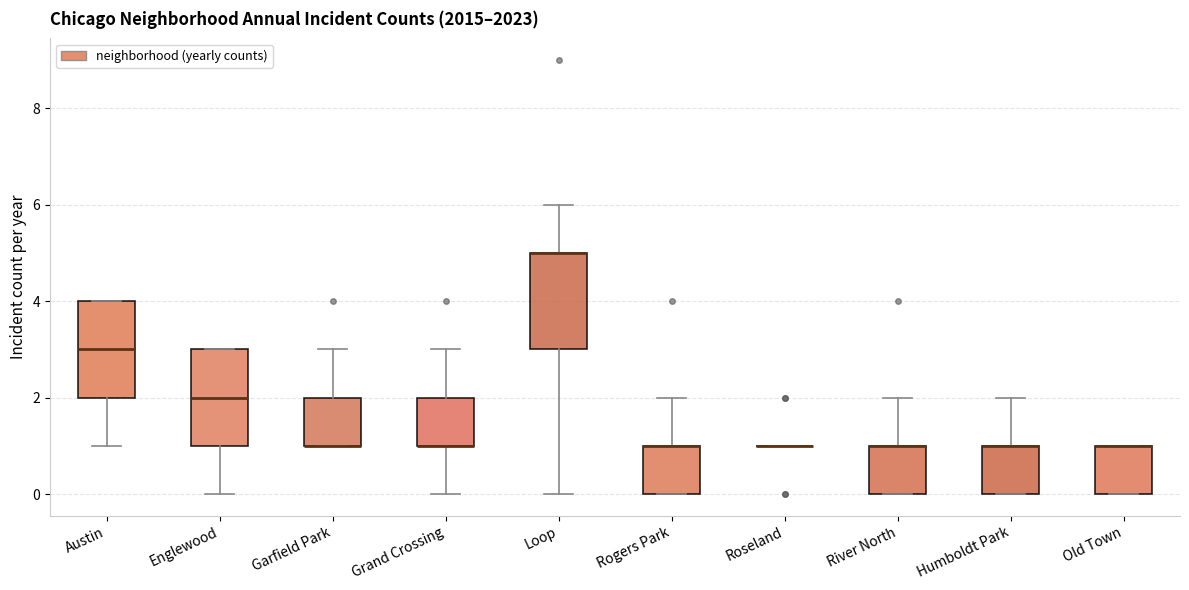

Reading left to right, read every box against the y-axis: the position of its median line, the range the box covers, and the ends of its whiskers. The values are not printed on the chart, so give them approximately, as read against the axis.

Austin: median 3, box 2 to 4, whiskers 1 to 4
Englewood: median 2, box 1 to 3, whiskers 0 to 3
Garfield Park: median 1 (drawn on the box's lower edge), box 1 to 2, whiskers 1 to 3
Grand Crossing: median 1 (drawn on the box's lower edge), box 1 to 2, whiskers 0 to 3
Loop: median 5 (drawn on the box's upper edge), box 3 to 5, whiskers 0 to 6
Rogers Park: median 1 (drawn on the box's upper edge), box 0 to 1, whiskers 0 to 2
Roseland: box collapsed to a line at 1, whiskers 1 to 1
River North: median 1 (drawn on the box's upper edge), box 0 to 1, whiskers 0 to 2
Humboldt Park: median 1 (drawn on the box's upper edge), box 0 to 1, whiskers 0 to 2
Old Town: median 1 (drawn on the box's upper edge), box 0 to 1, whiskers 0 to 1